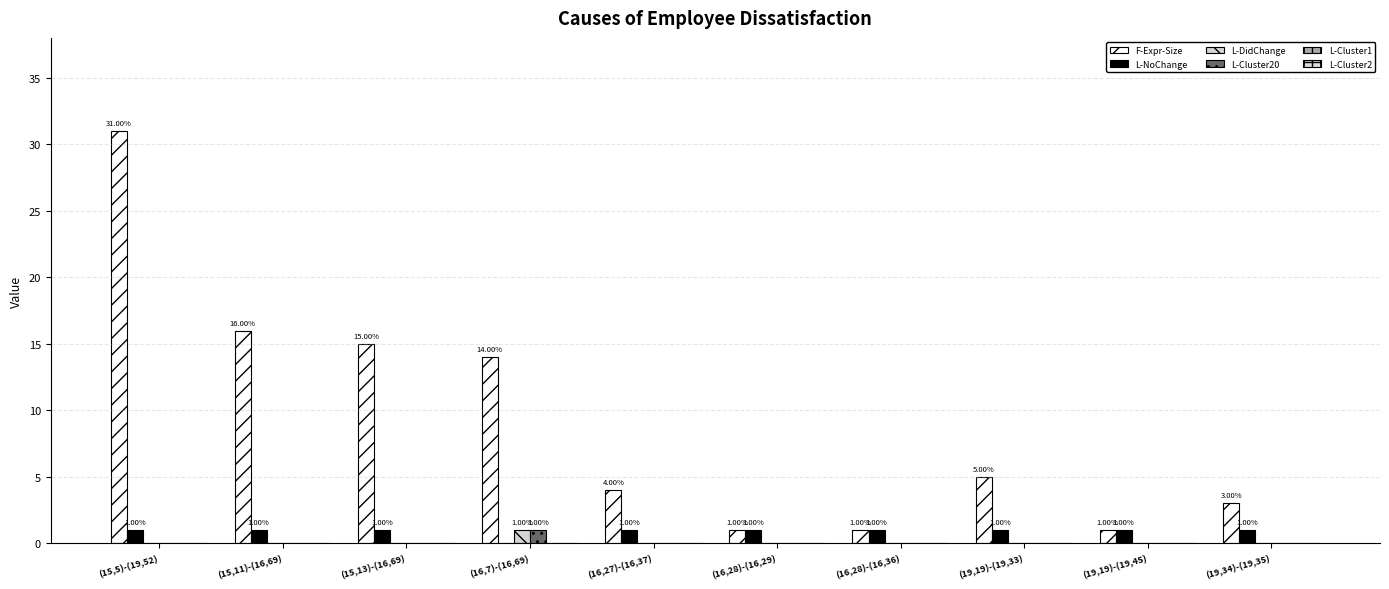

What is the label of the 1st bar from the left?

(15,5)-(19,52)